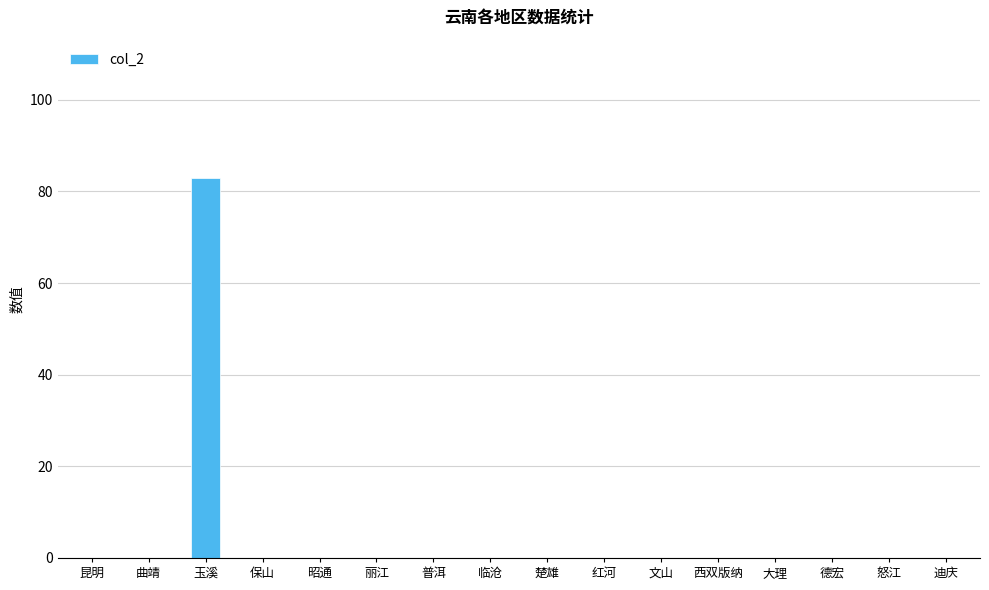

Count the number of data series in this chart.

1